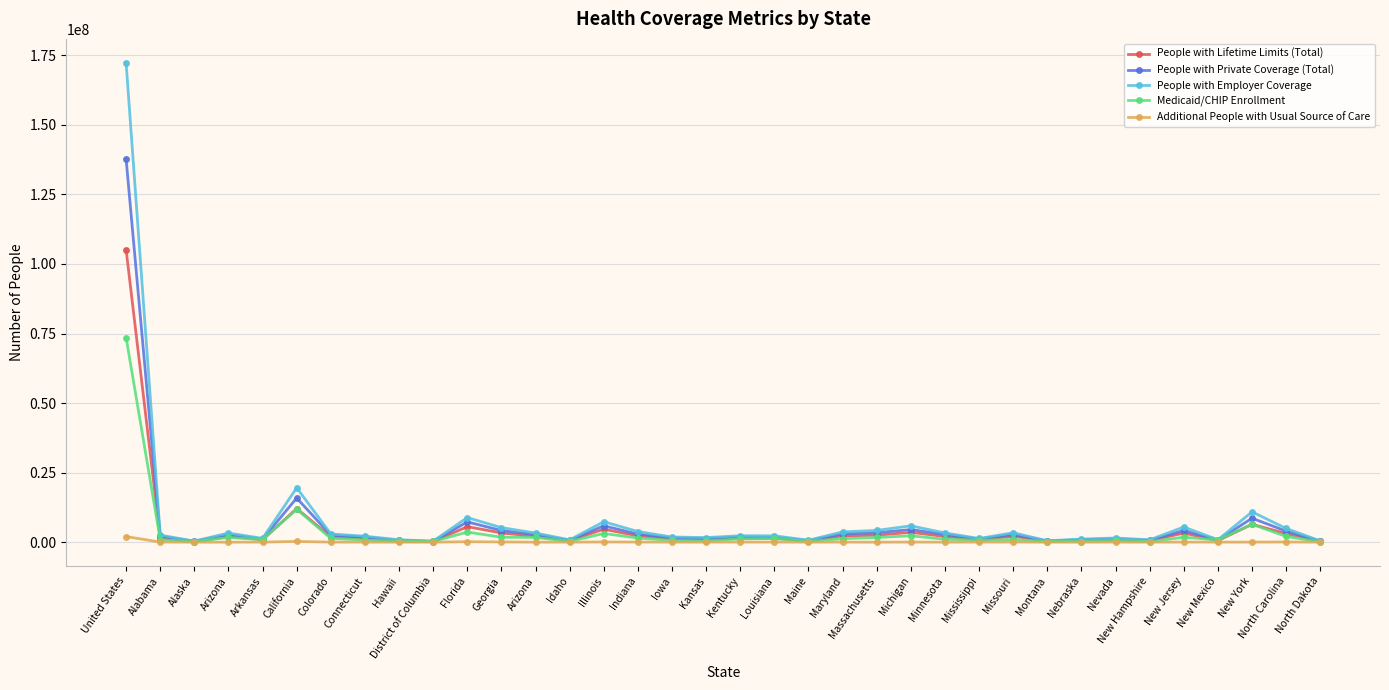

Read the Medicaid/CHIP Enrollment value at Missouri, to the nearest 100.

967300